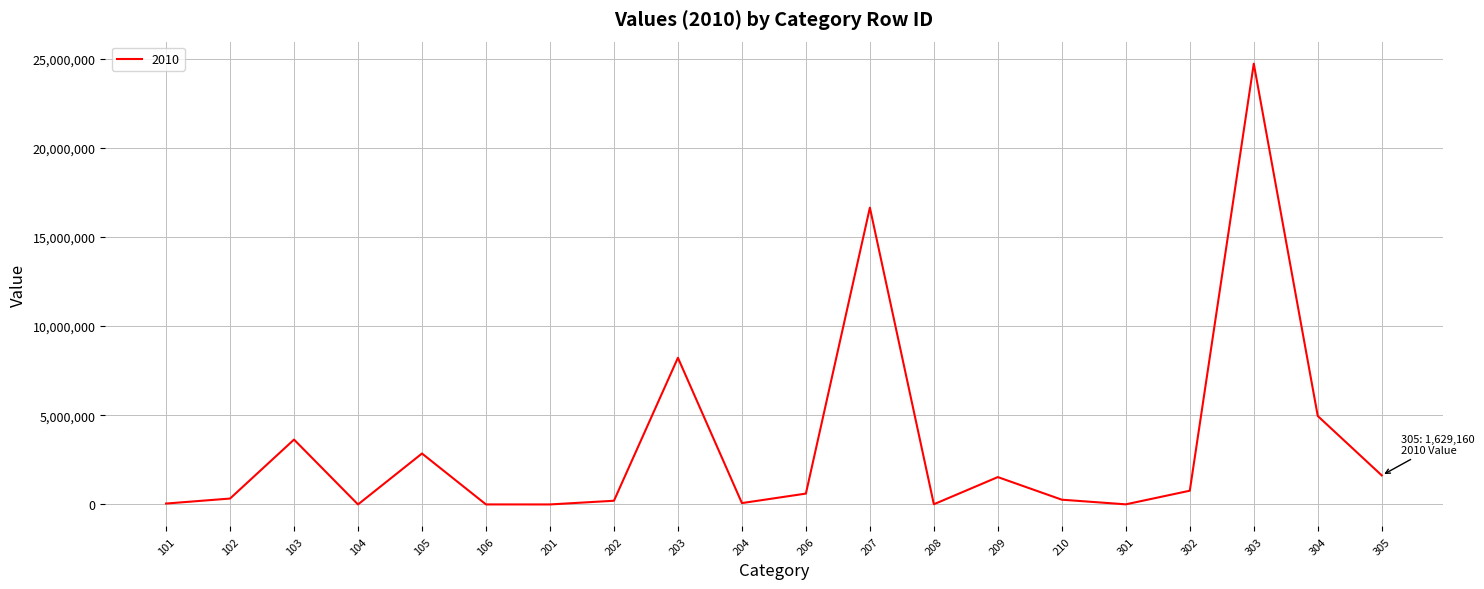

What is the maximum value shown in the chart?

24713254